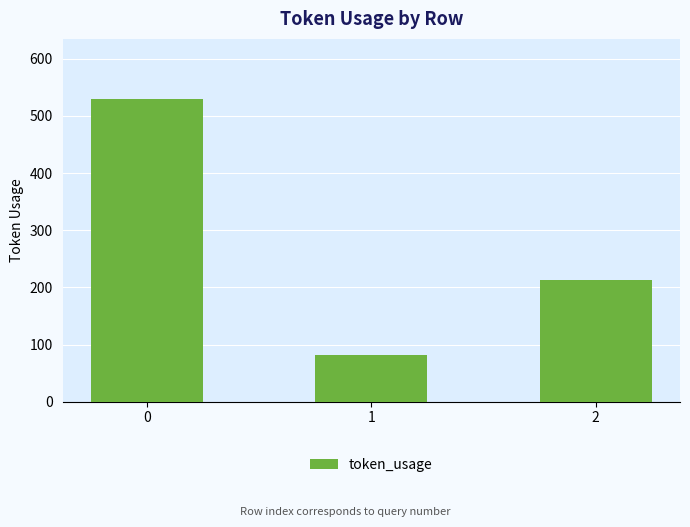

At which label is the value closest to 305?

2